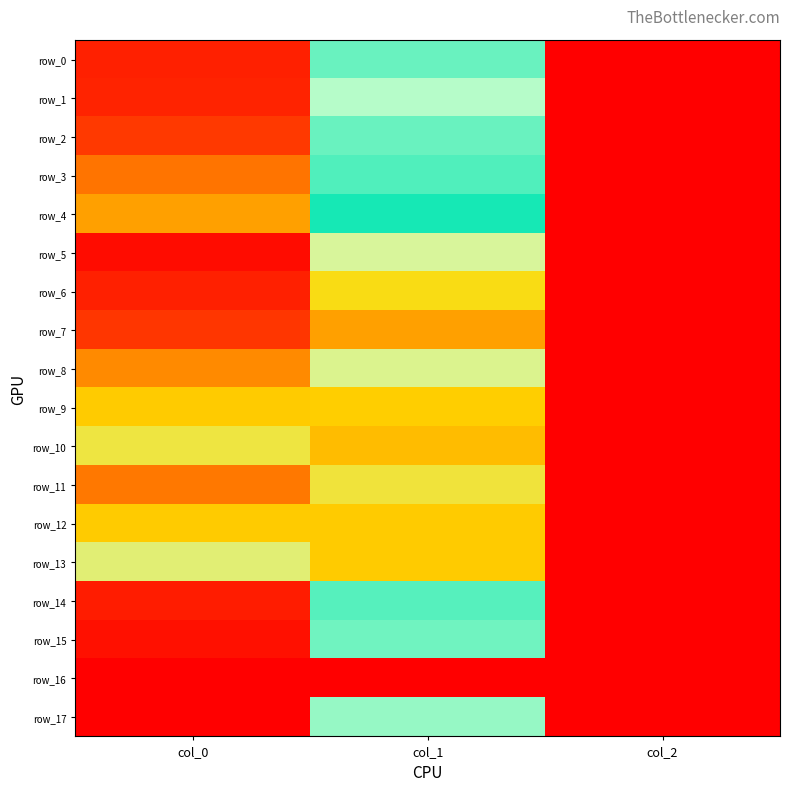

Which has a higher value, col_2 or col_1?

col_1